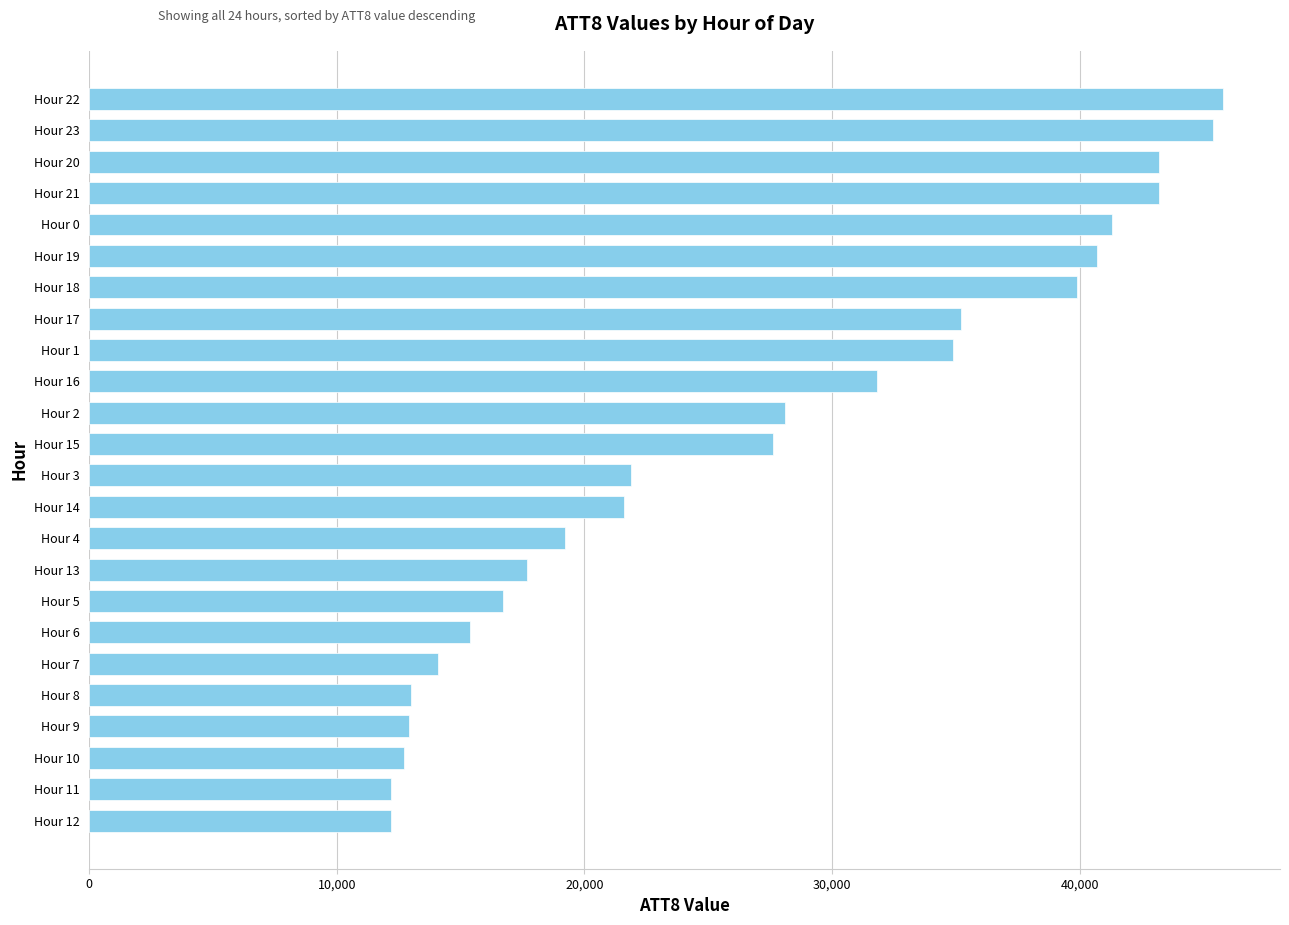

Is it true that the value at Hour 21 is 17386?

False